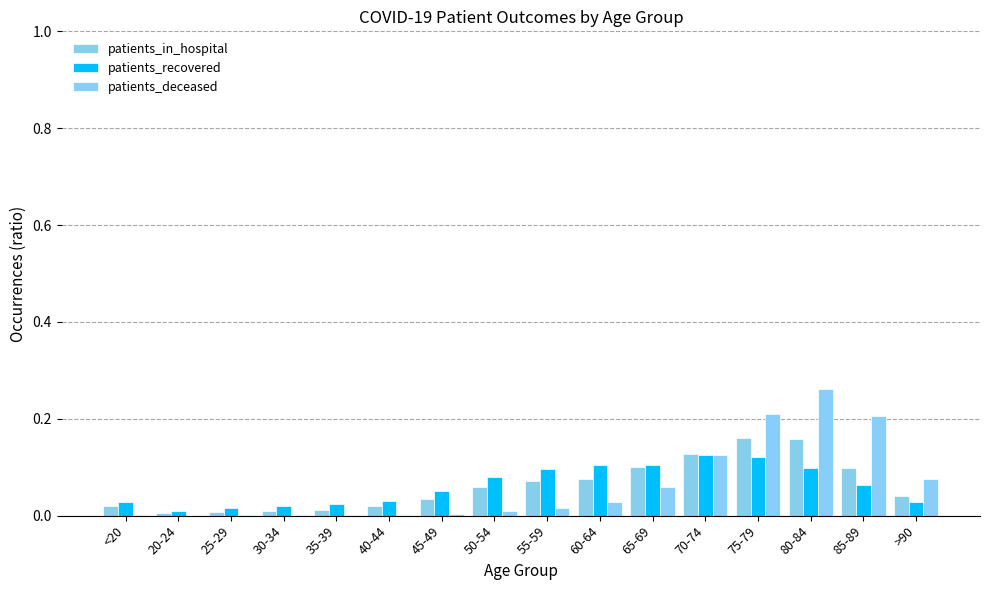

What are all the series names shown in the legend?

patients_in_hospital, patients_recovered, patients_deceased